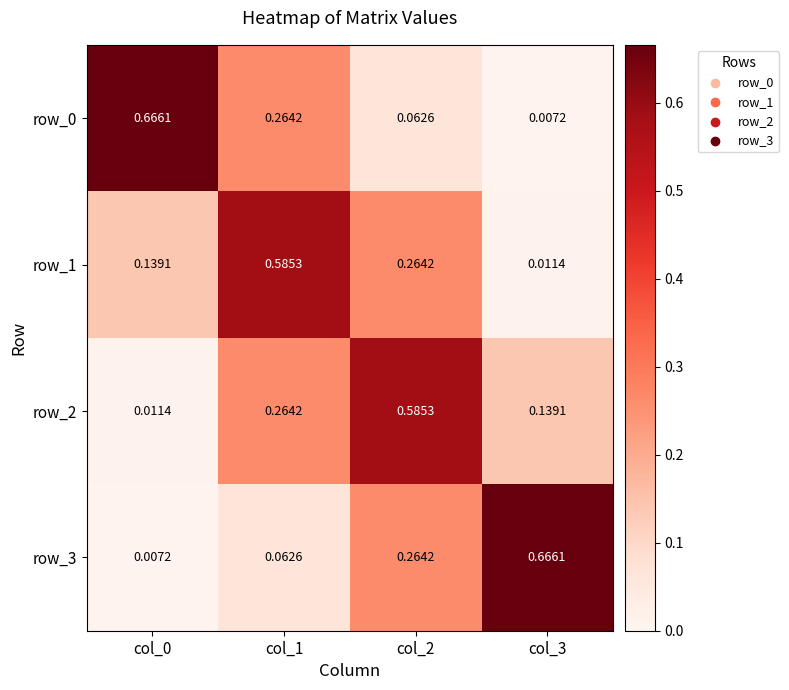

How many data points does each series have?

4